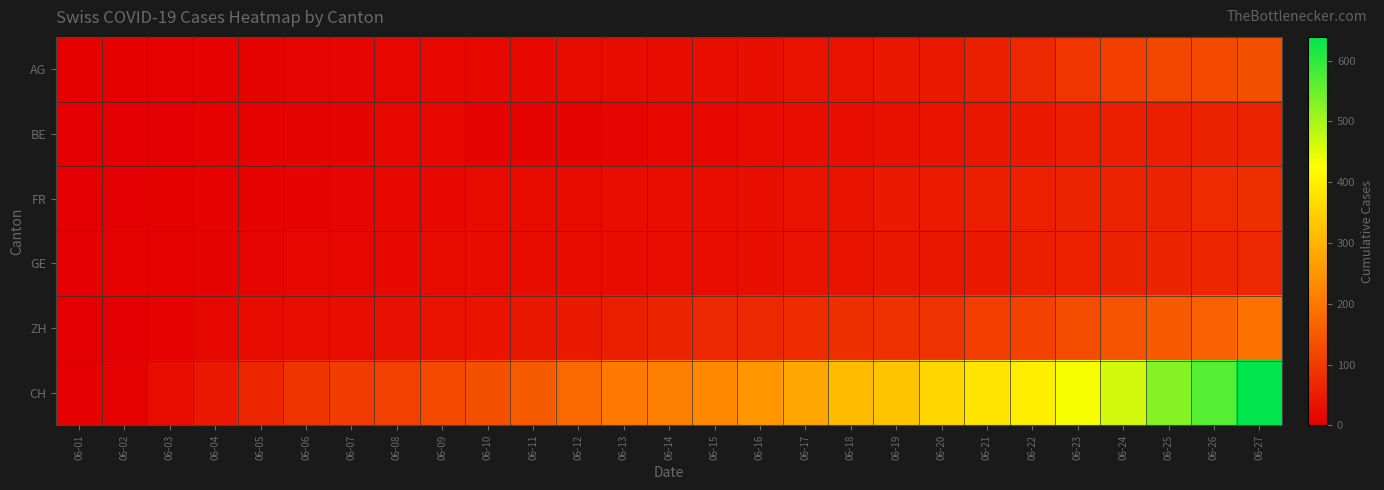

What is the greatest value displayed?

639